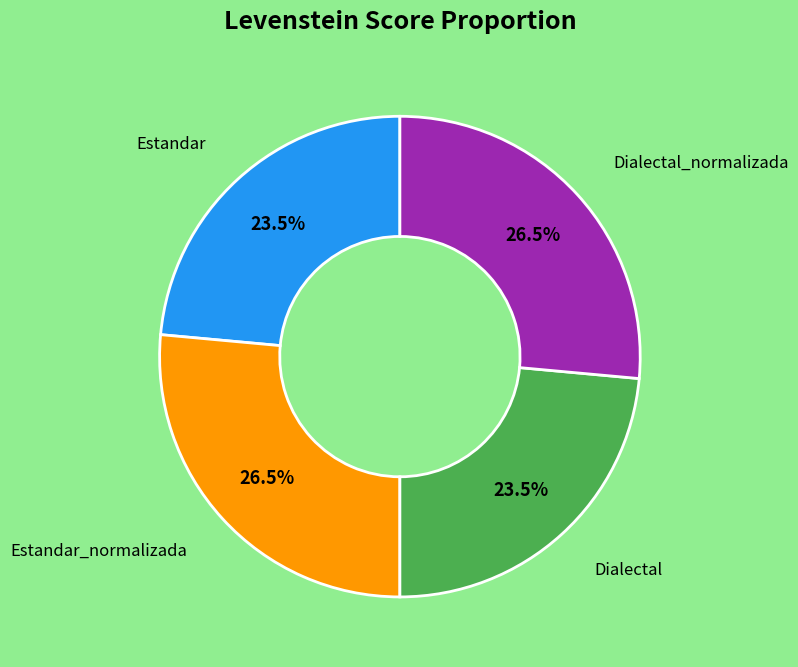

Does any single category account for the majority?

No